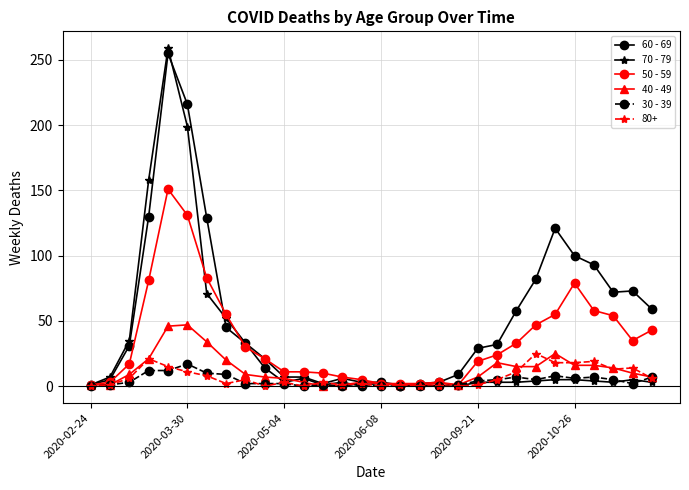

What is the average value of the 50 - 59 series?

36